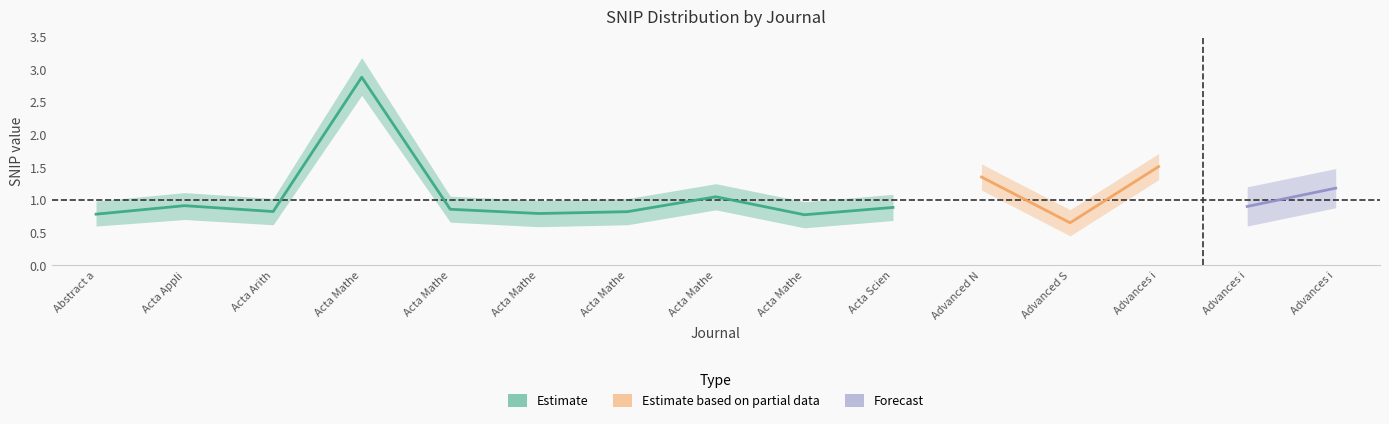

What is the smallest value displayed?

0.6